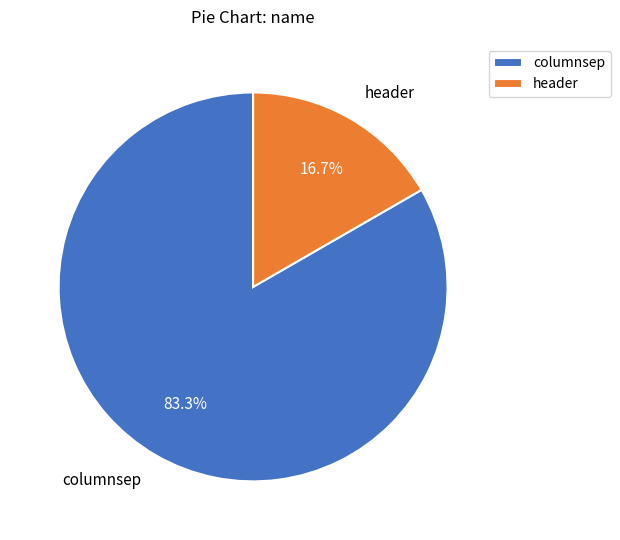

To the nearest percent, what is the difference between the header and columnsep slice percentages?

67%